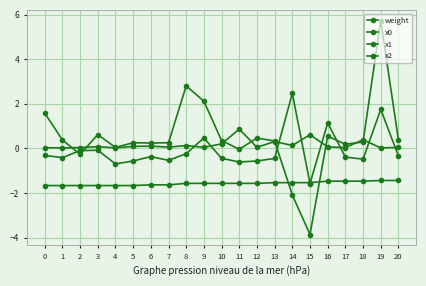

How many lines are shown in the chart?

4